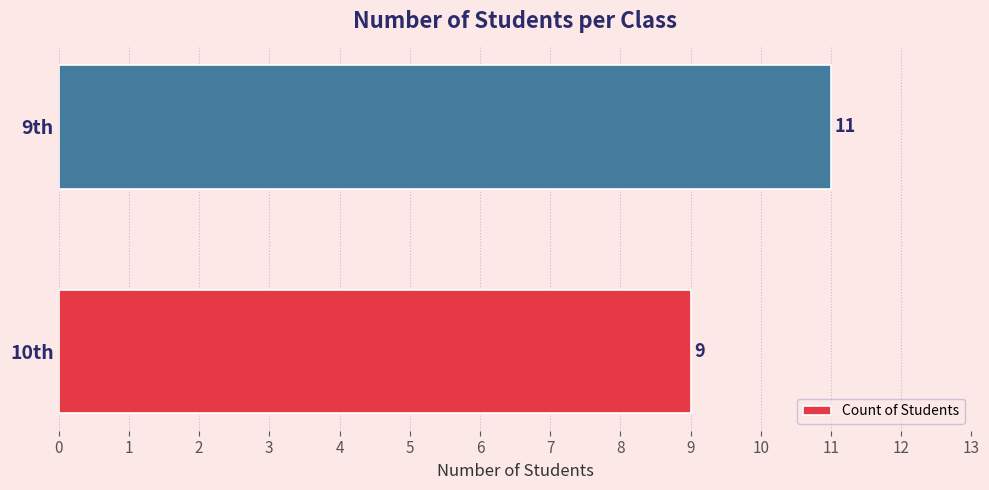

Rank the categories by value from lowest to highest.

10th, 9th